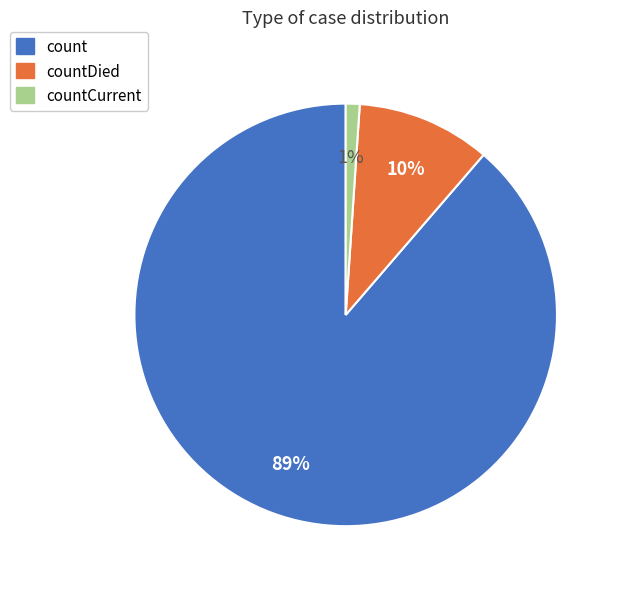

To the nearest percent, what is the average slice percentage?

33%